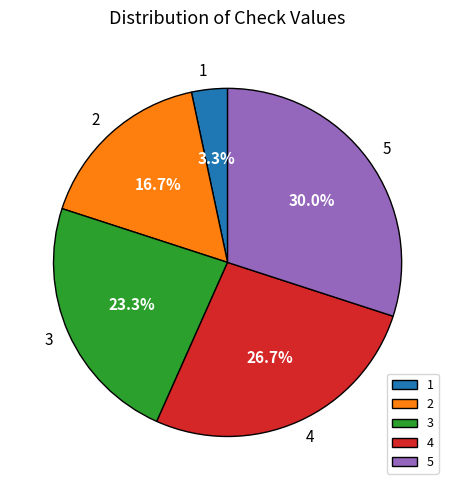

What is the ratio of the value at 5 to the value at 4?

1.1